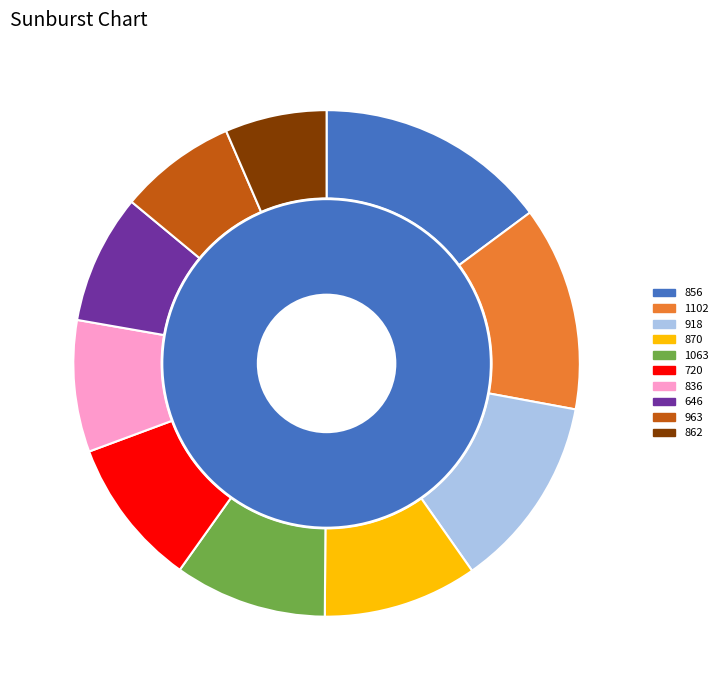

What is the smallest slice in the pie chart?

862